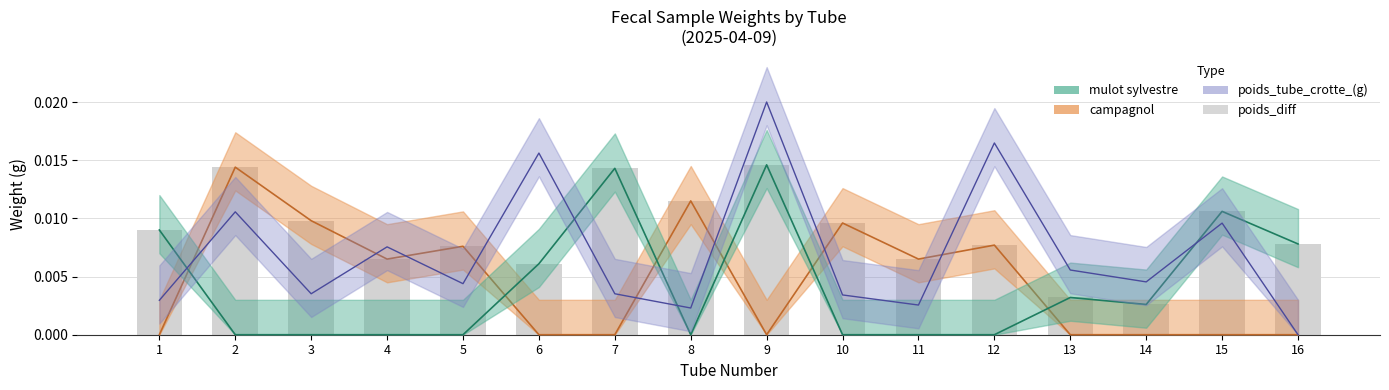

Rank the categories by value from lowest to highest.

14, 13, 6, 4, 11, 5, 12, 16, 1, 10, 3, 15, 8, 7, 2, 9